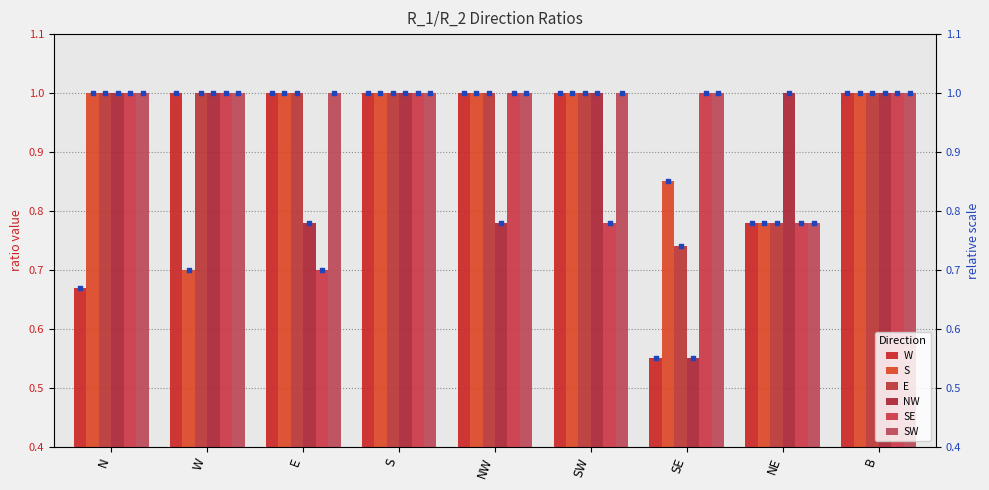

Which series has the widest spread of Y values?

W